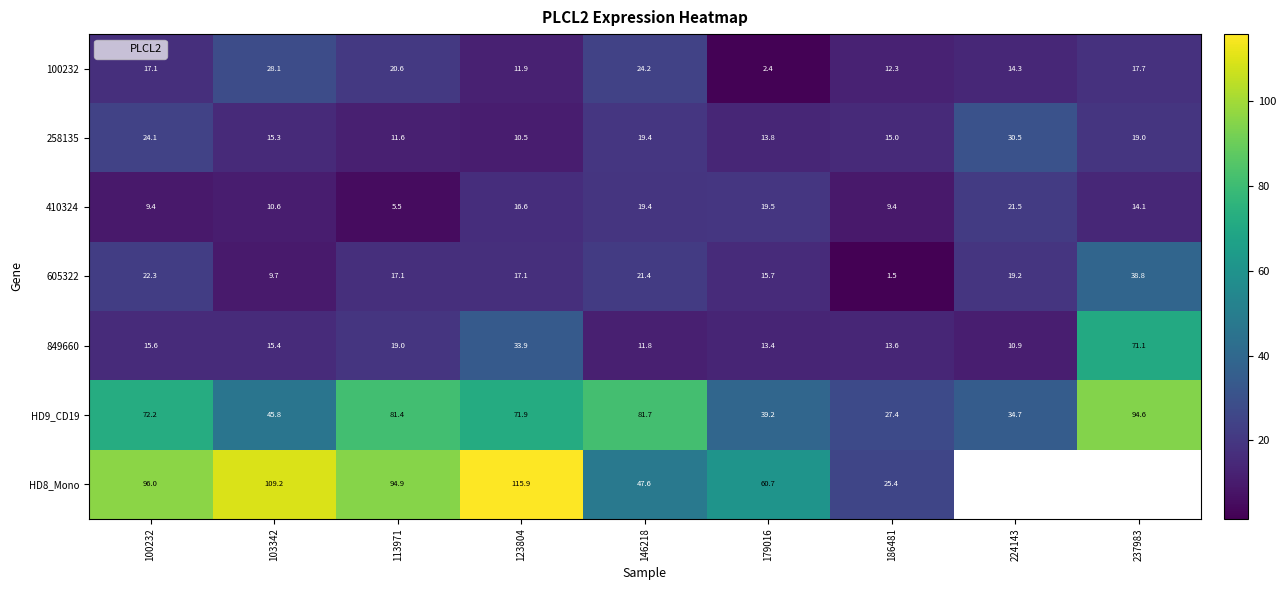

Where does the 410324 series first go above 14?

123804